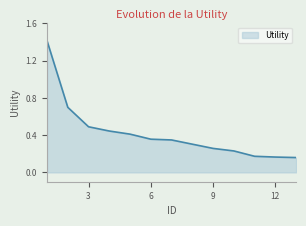

What is the difference between the maximum and minimum values?

1.3